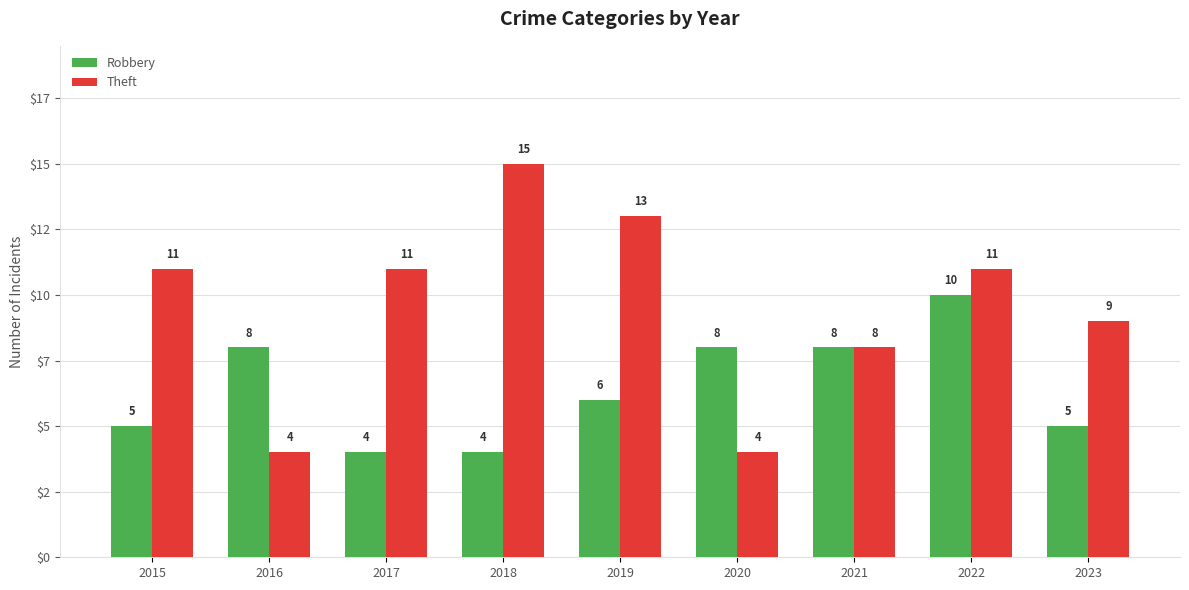

The Robbery series shows 7 at 2023. True or false?

False